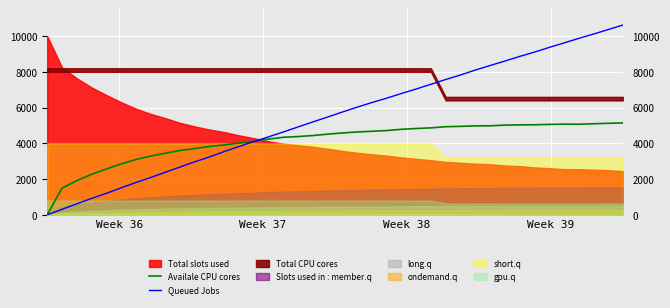

True or false: Availale CPU cores and Queued Jobs cross at least once.

True